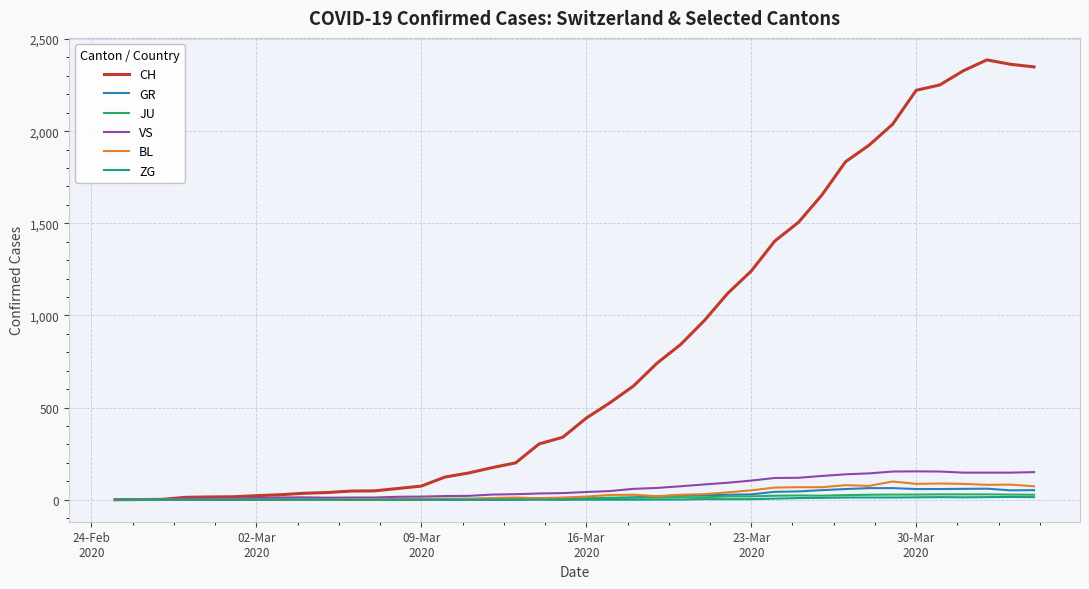

What is the difference between the maximum and minimum values in the CH series?

2387